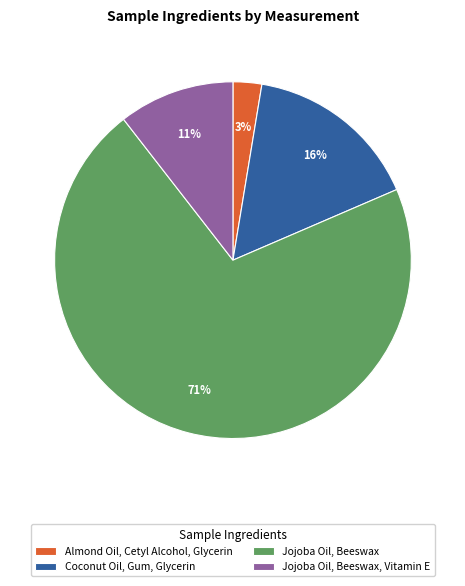

Combined, do Coconut Oil, Gum, Glycerin and Almond Oil, Cetyl Alcohol, Glycerin account for over 50%?

No